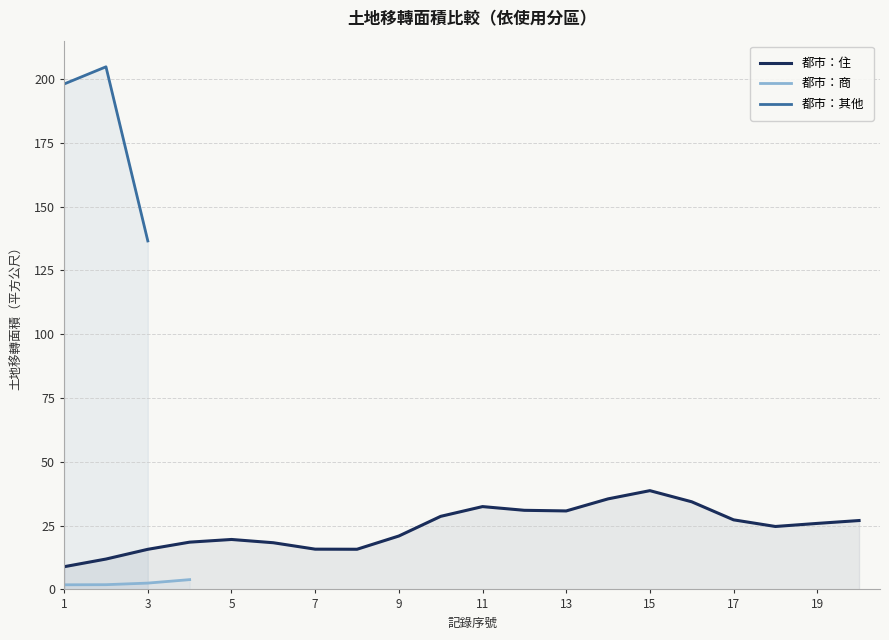

The 都市：住 series shows 27.0 at 5. True or false?

False